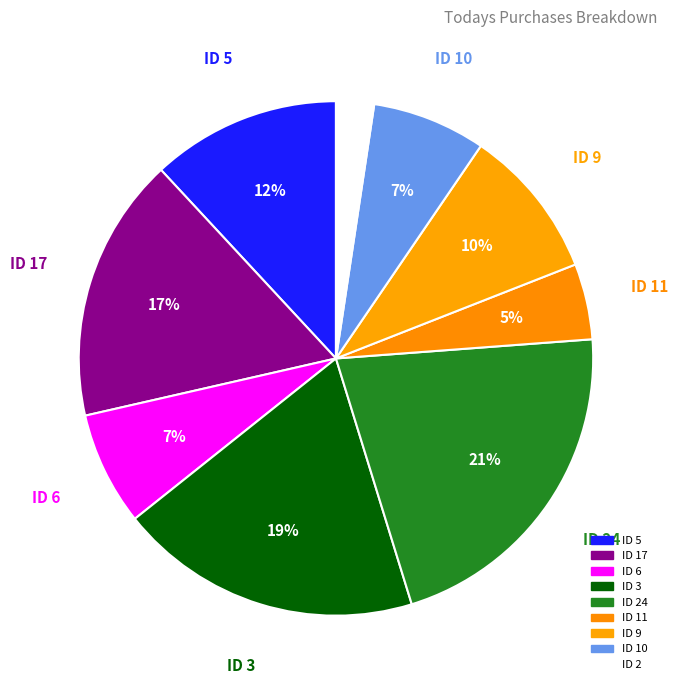

Count the number of slices in the pie.

9